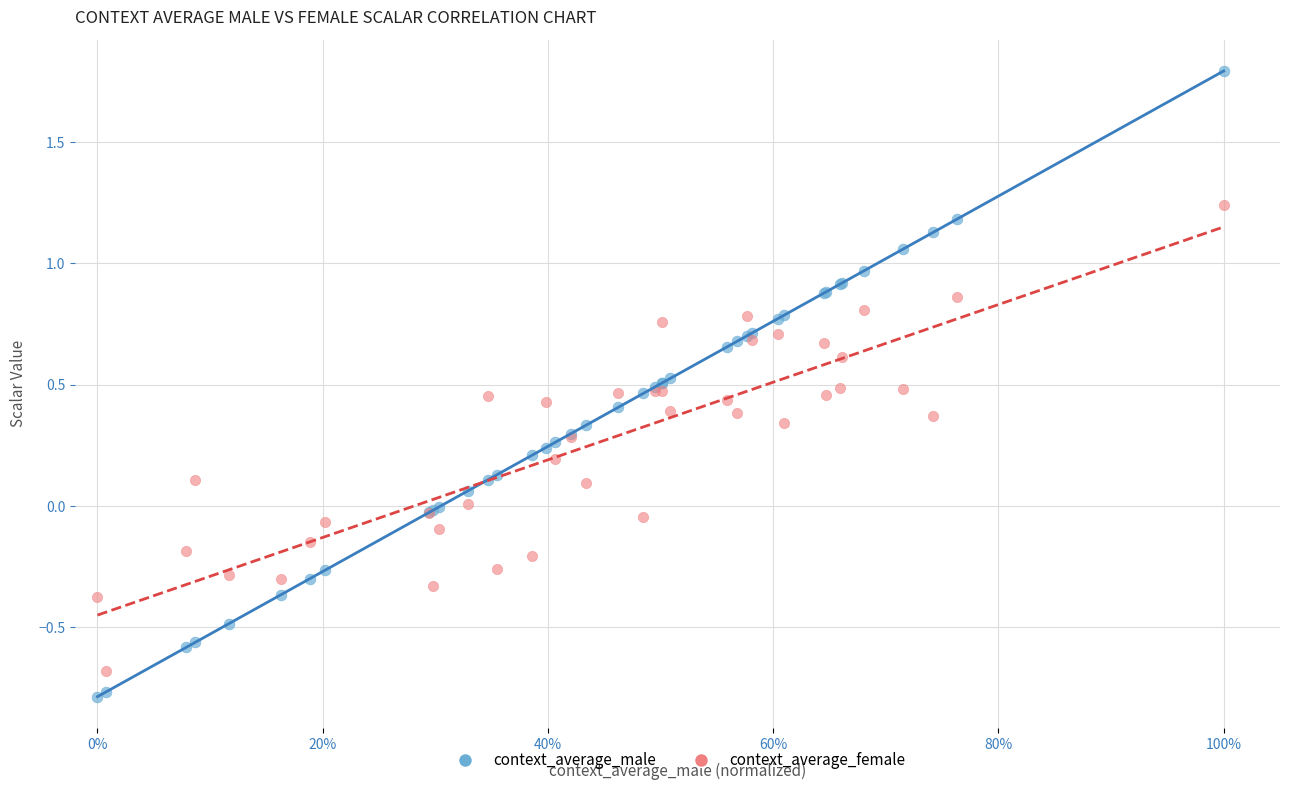

Which series contains the lowest Y value?

context_average_male